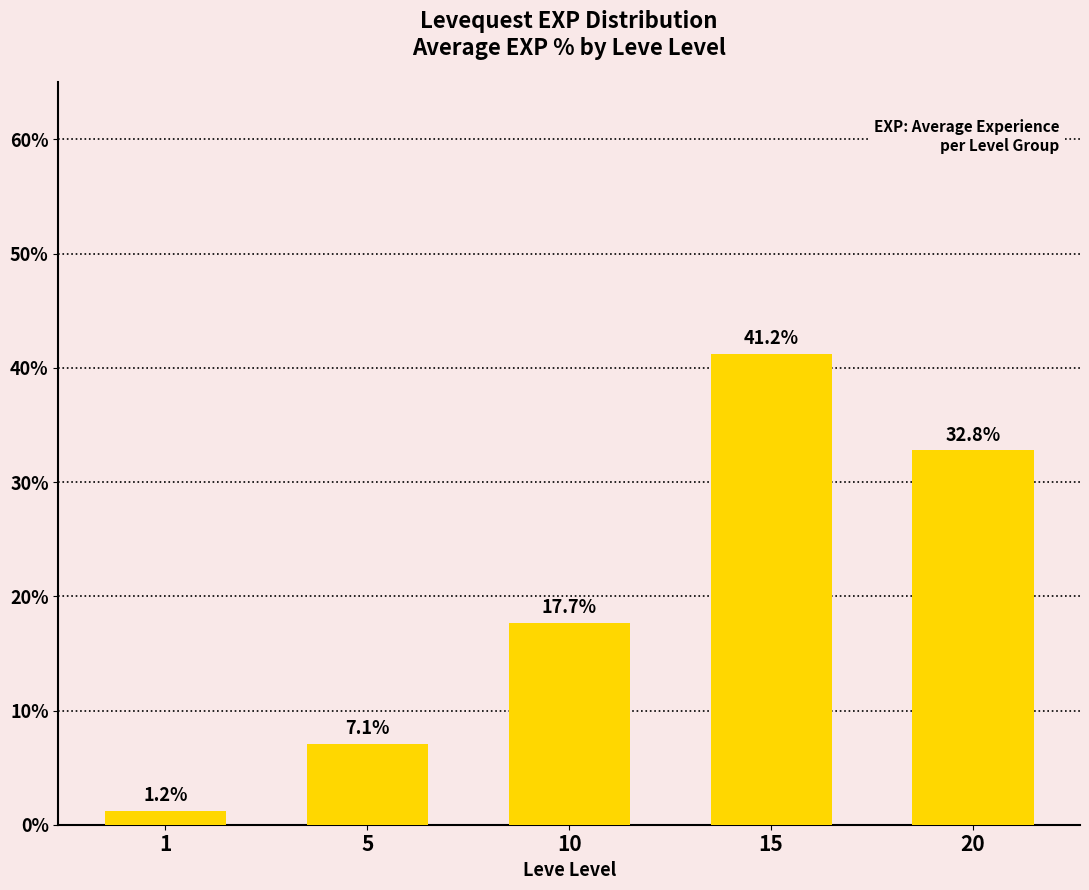

What is the smallest value displayed?

1.2